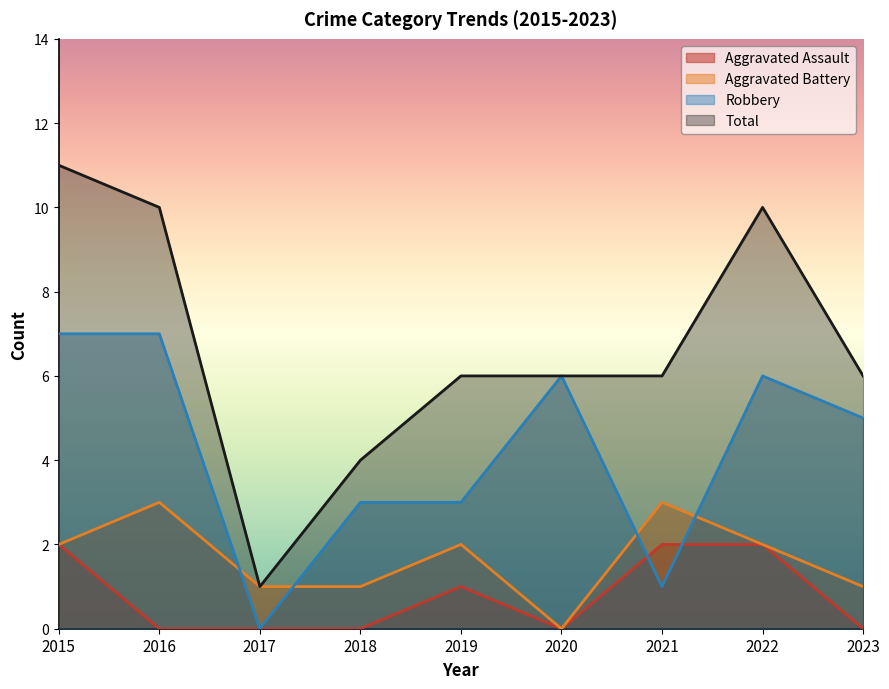

How many lines are shown in the chart?

4